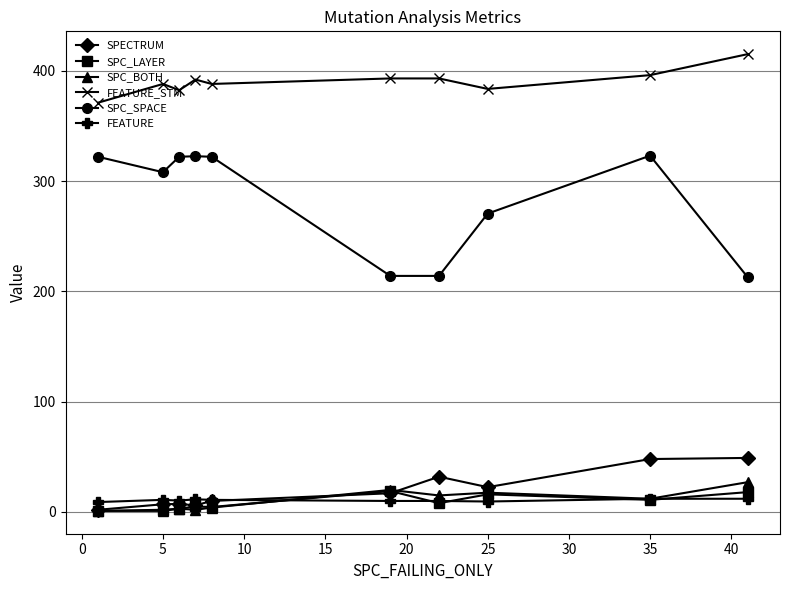

True or false: SPC_BOTH has more than 1 points higher than both neighbors.

True